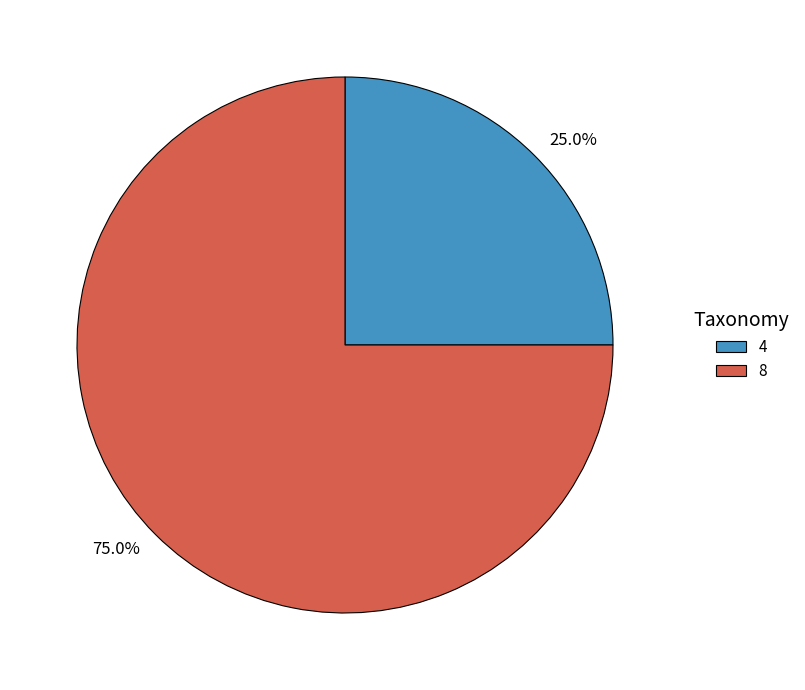

Is the sum of 25.0% and 75.0% greater than half?

Yes